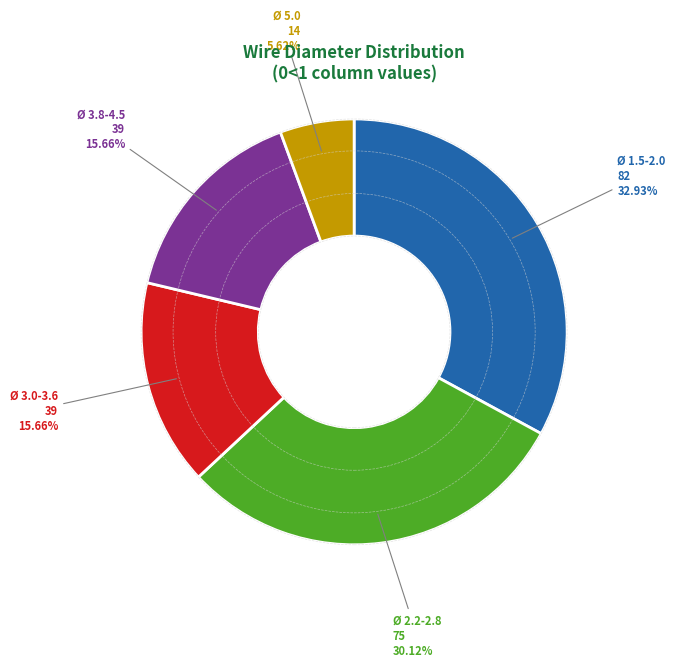

What is the ratio of the value at Ø 2.2-2.8 to the value at Ø 3.0-3.6?

1.9